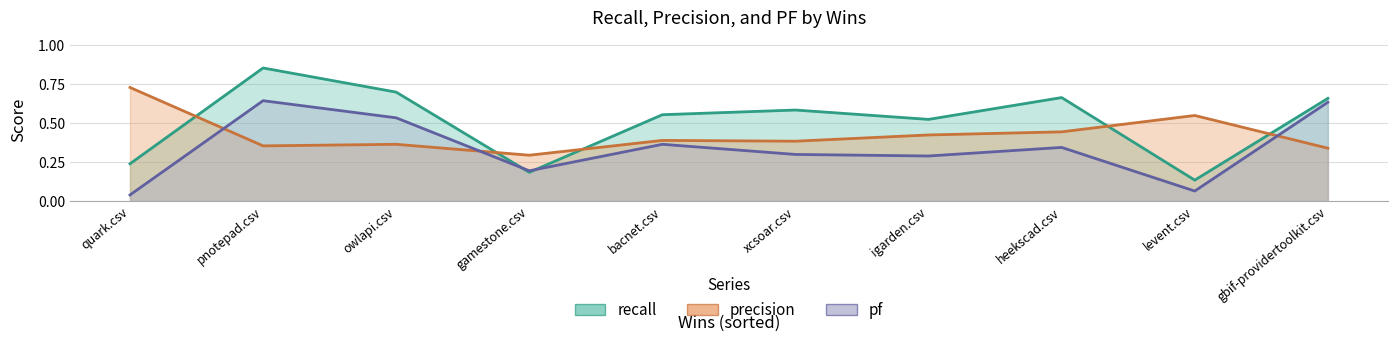

True or false: pf and recall intersect in this chart.

True